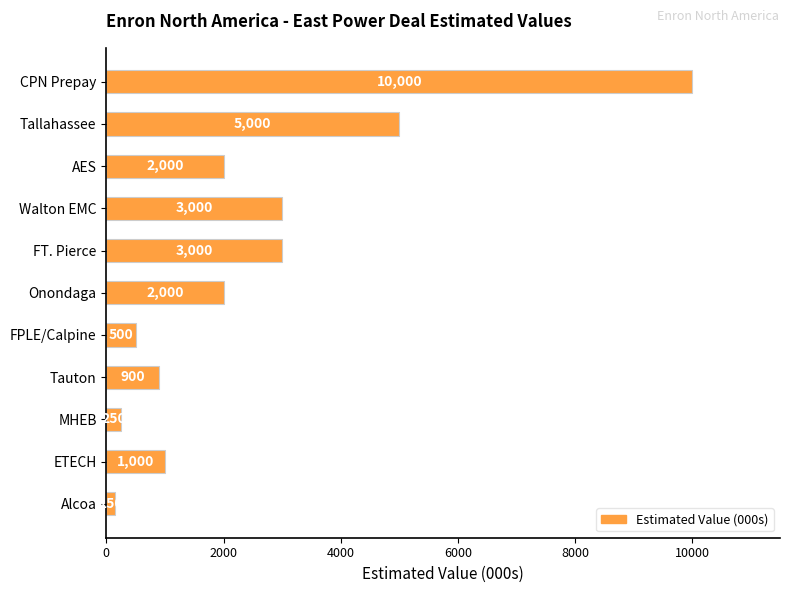

Reading bottom to top, list all the values displayed in this chart.

150	1000	250	900	500	2000	3000	3000	2000	5000	10000